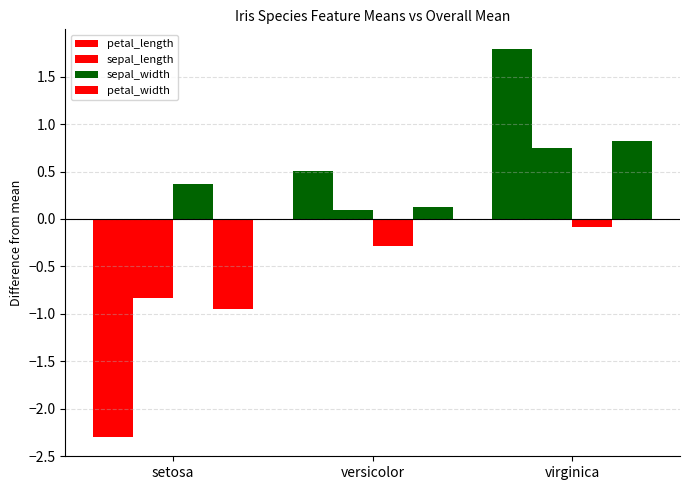

What is the label of the 2nd bar from the left?

versicolor